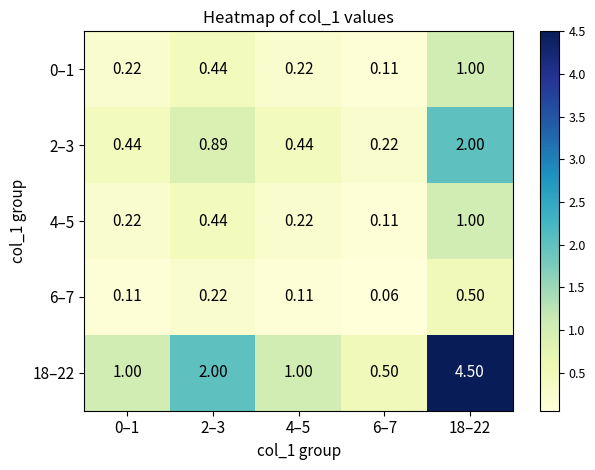

Is the value of 2–3 at 4–5 greater than the value of 6–7 at 2–3?

Yes